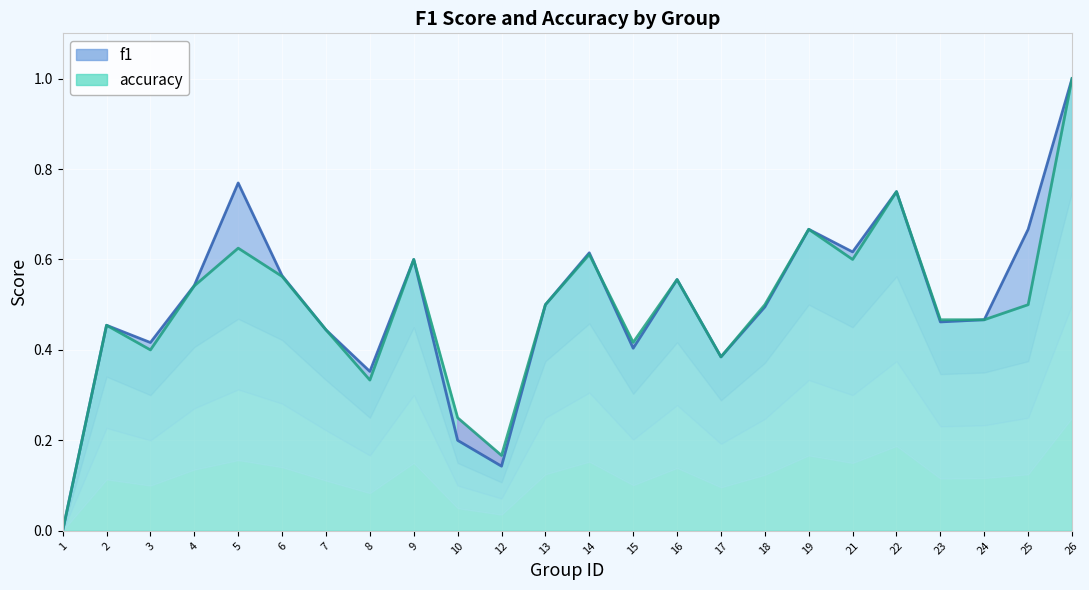

What are all the series names shown in the legend?

f1, accuracy